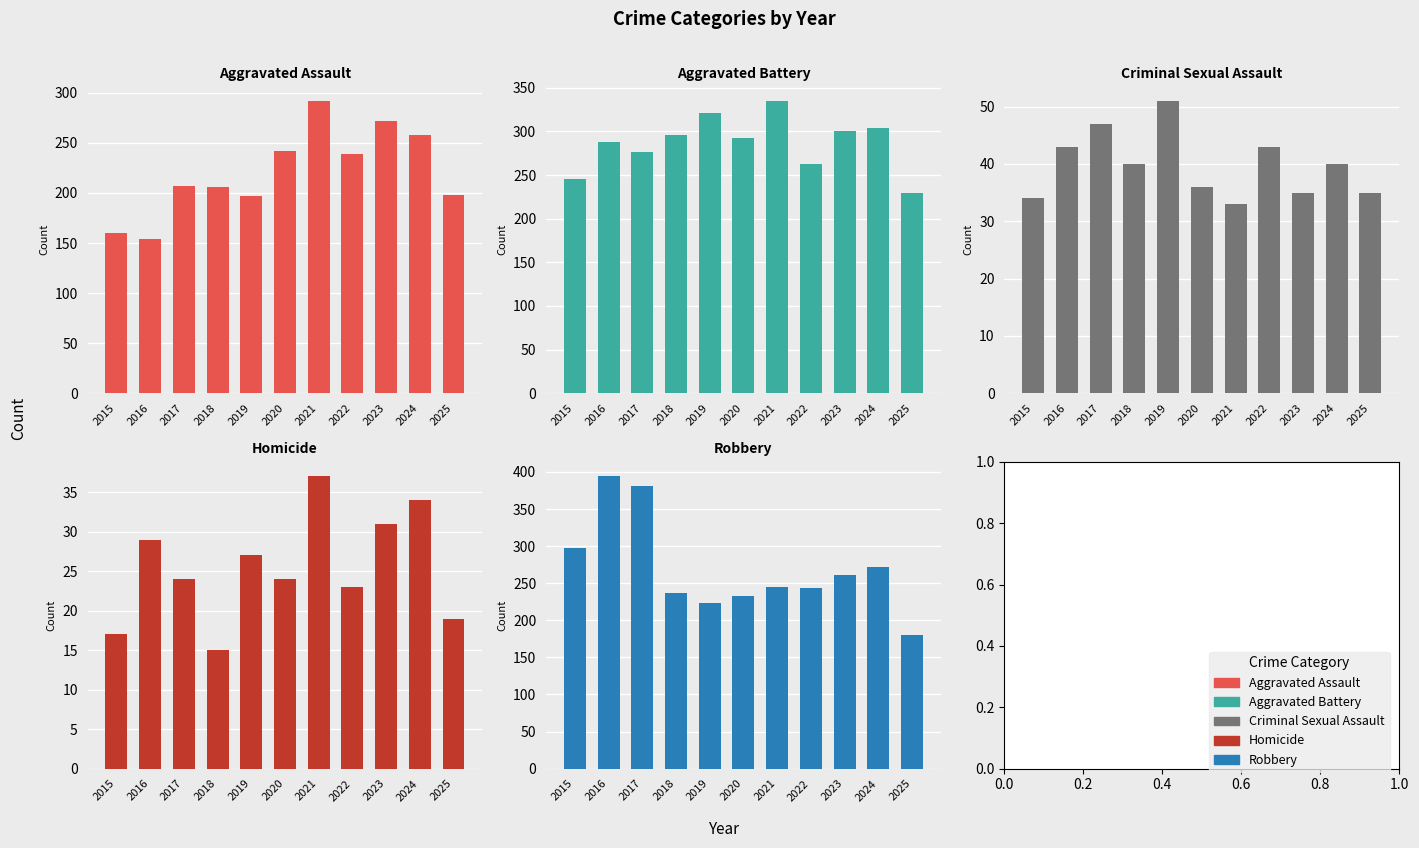

Reading left to right, extract all data points from this chart.

Aggravated Assault: 2015=160	2016=154	2017=207	2018=206	2019=197	2020=242	2021=292	2022=239	2023=272	2024=258	2025=198
Aggravated Battery: 2015=246	2016=288	2017=277	2018=296	2019=321	2020=293	2021=335	2022=263	2023=300	2024=304	2025=229
Criminal Sexual Assault: 2015=34	2016=43	2017=47	2018=40	2019=51	2020=36	2021=33	2022=43	2023=35	2024=40	2025=35
Homicide: 2015=17	2016=29	2017=24	2018=15	2019=27	2020=24	2021=37	2022=23	2023=31	2024=34	2025=19
Robbery: 2015=297	2016=394	2017=381	2018=237	2019=224	2020=233	2021=245	2022=243	2023=261	2024=272	2025=180